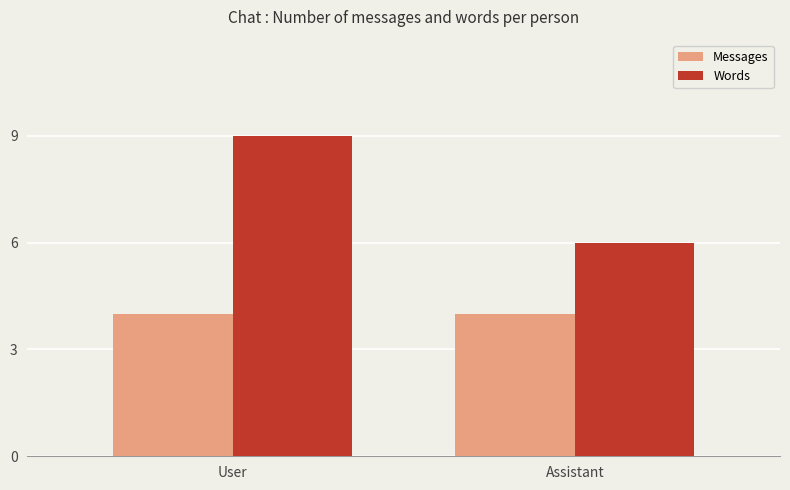

Which series has the widest spread of values?

Words